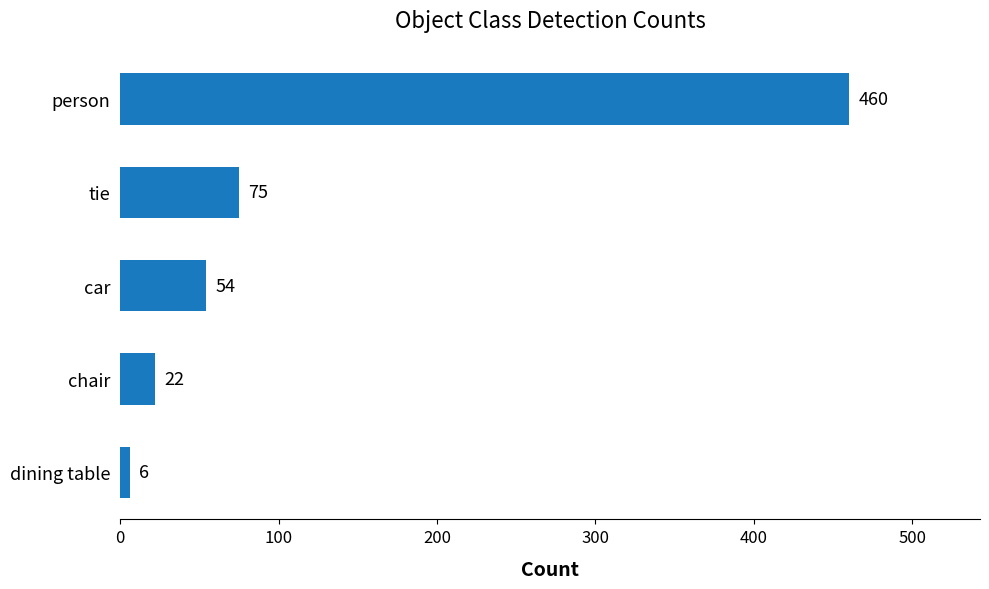

The chart shows a value of 30 at car. True or false?

False